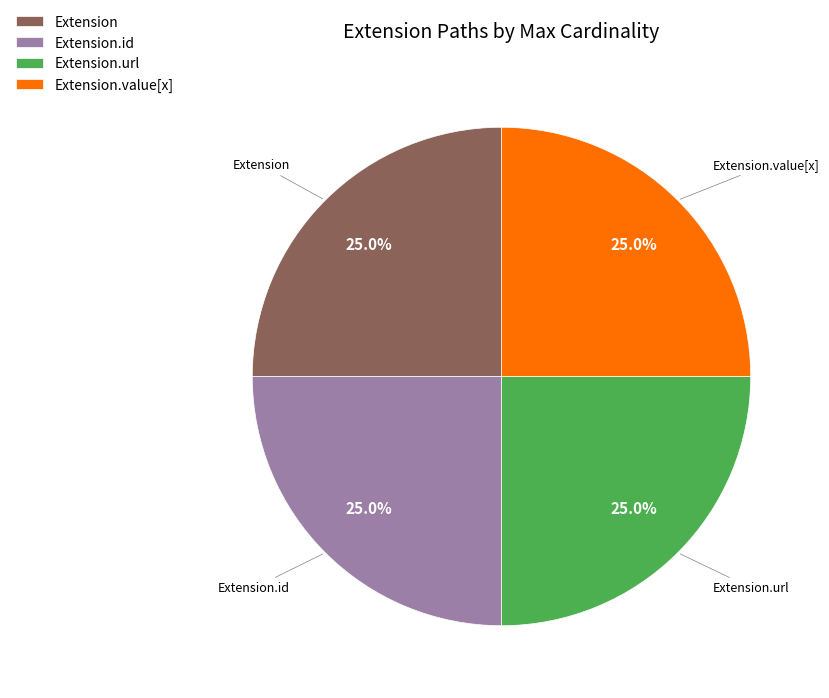

Is Extension.url the majority of the pie?

No